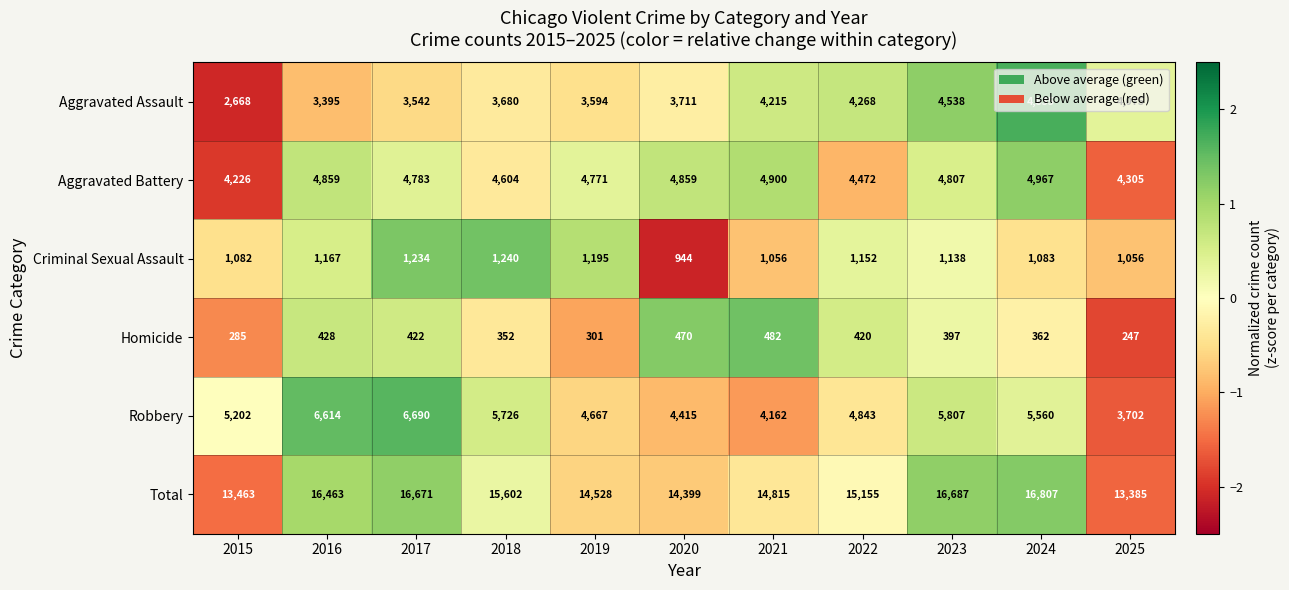

What is the average value of the Total series?

15270